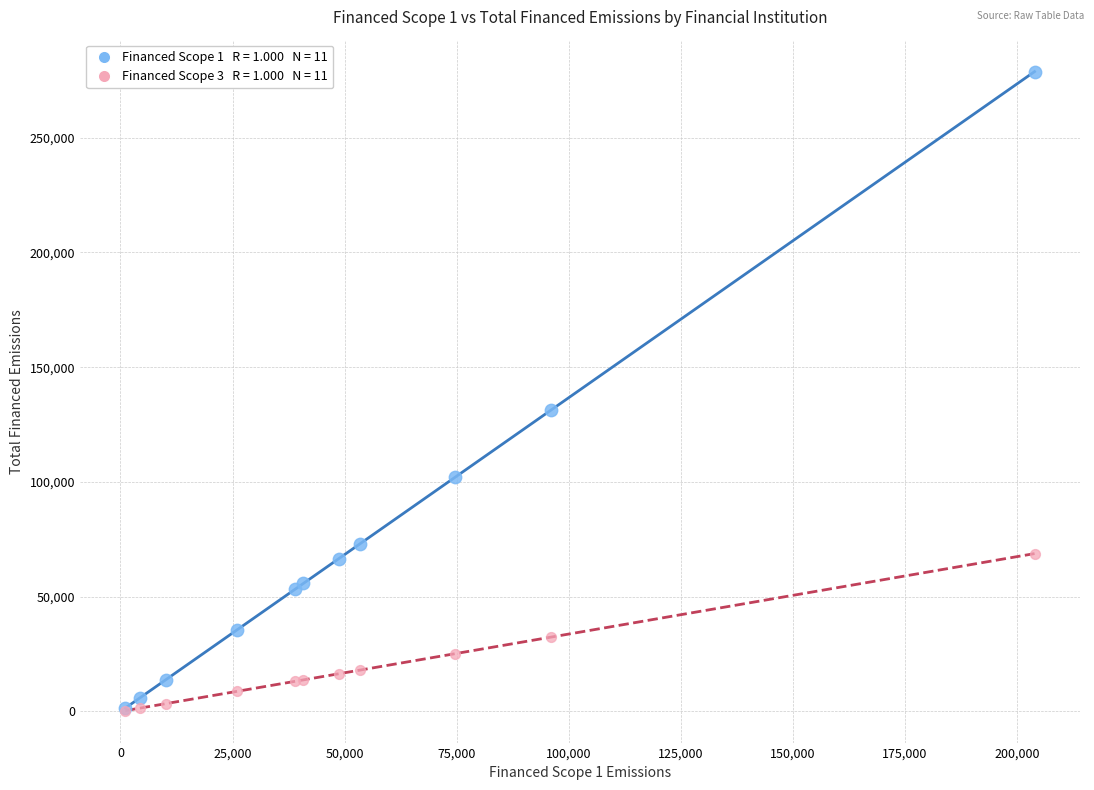

Across all series, what Y value is closest to 139593?

131347.2